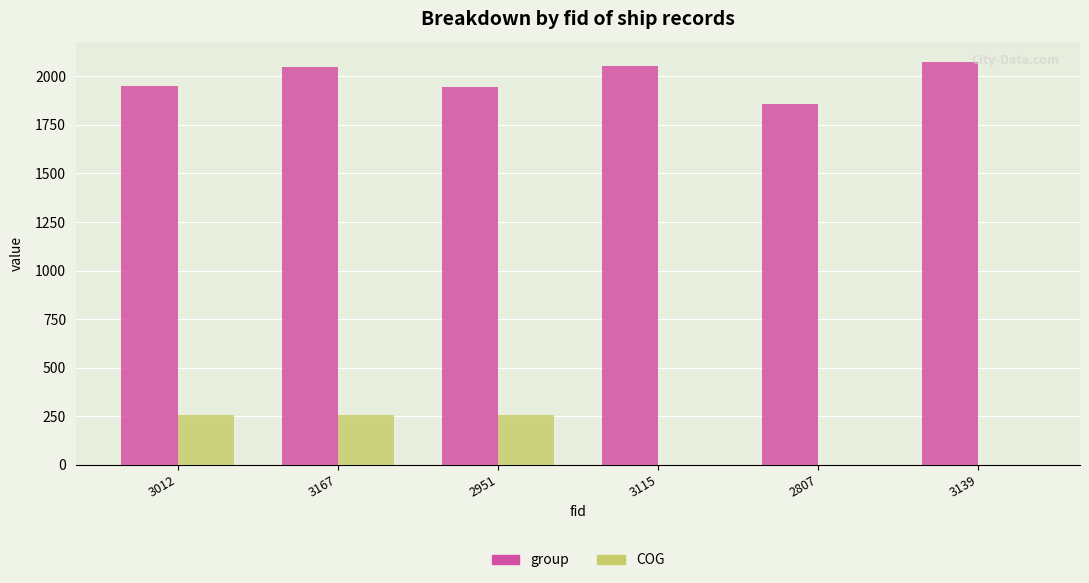

What is the average value of the group series?

1988.0